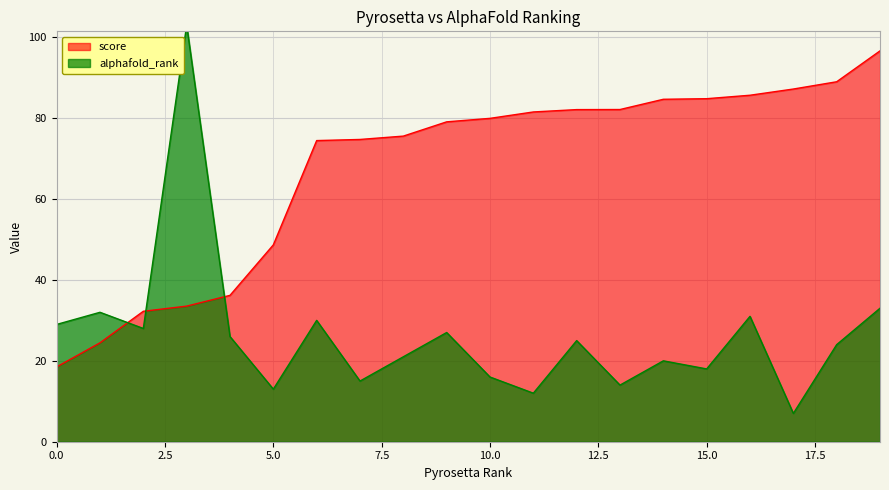

What is the minimum value shown in the chart?

7.0